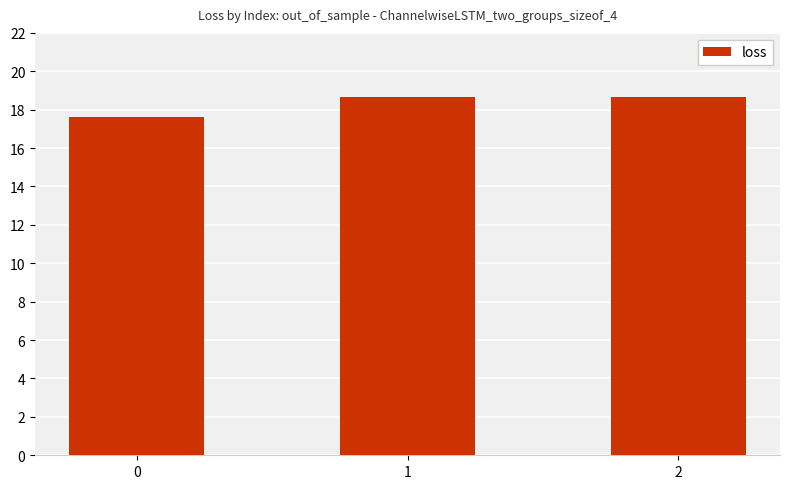

The value at 1 is 7.3. True or false?

False